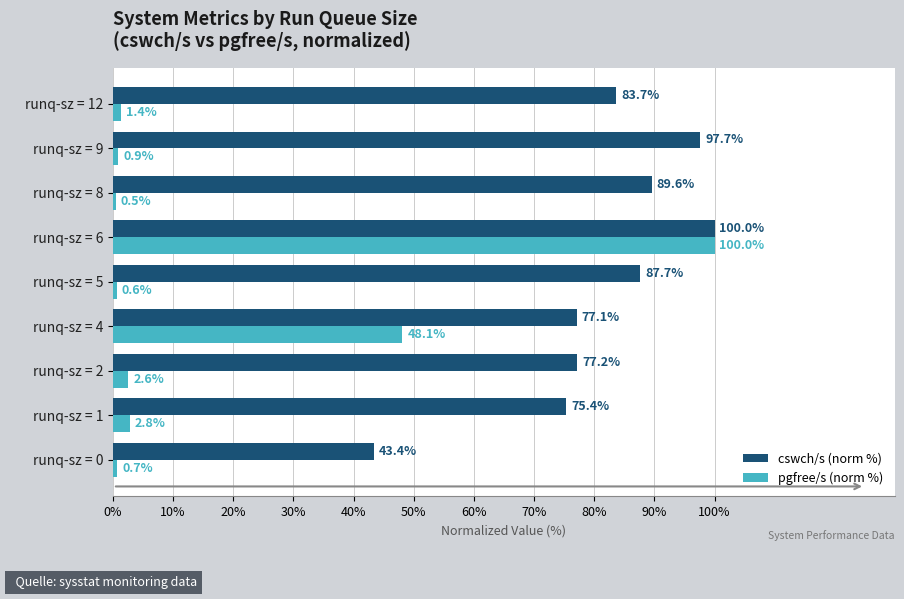

Rank the categories by cswch/s (norm %) value from highest to lowest.

runq-sz = 6, runq-sz = 9, runq-sz = 8, runq-sz = 5, runq-sz = 12, runq-sz = 2, runq-sz = 4, runq-sz = 1, runq-sz = 0